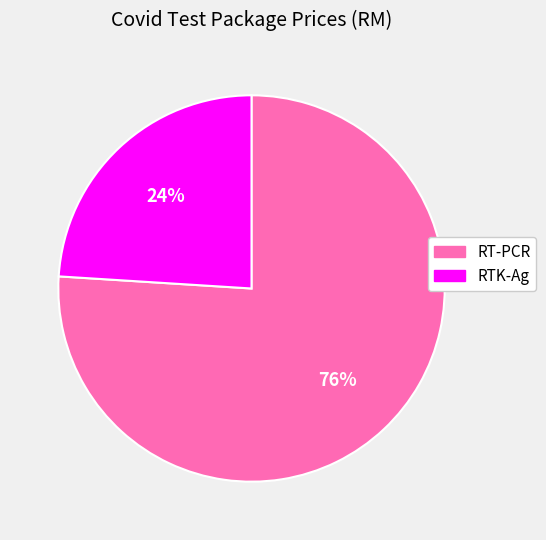

How many segments does this pie chart have?

2